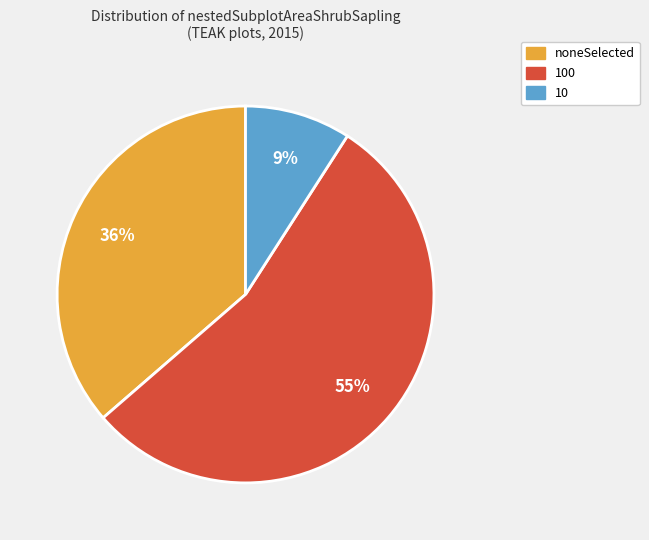

Which category has the smallest portion of the pie?

10